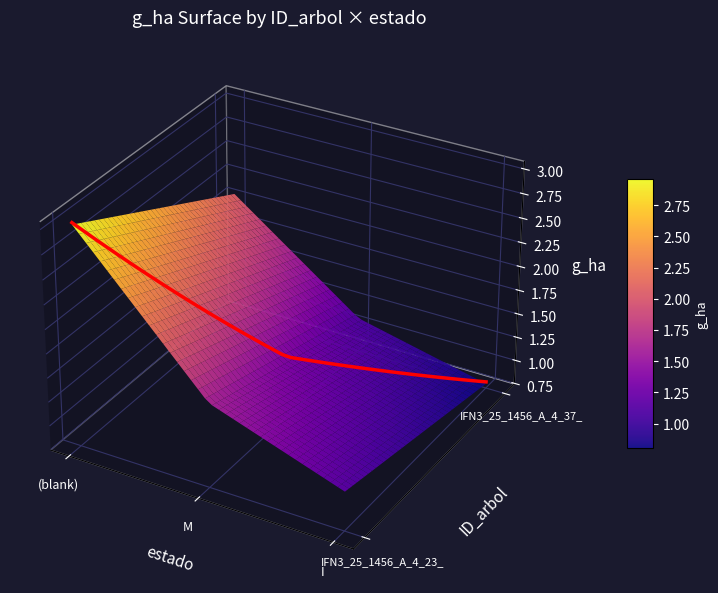

What is the minimum value shown in the chart?

0.8